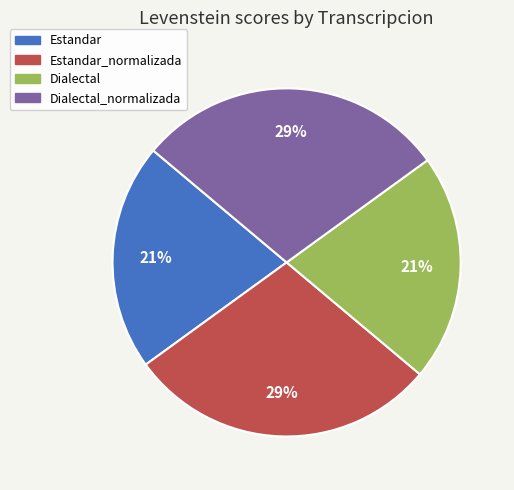

To the nearest percent, what is the difference between the largest and smallest slice percentages?

8%